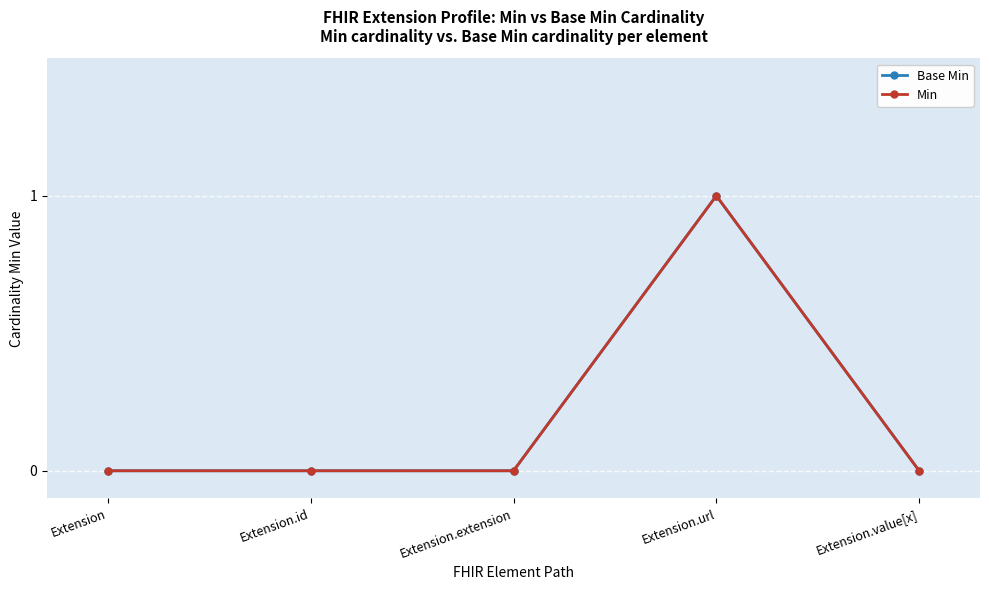

Does the chart have visible grid lines?

Yes